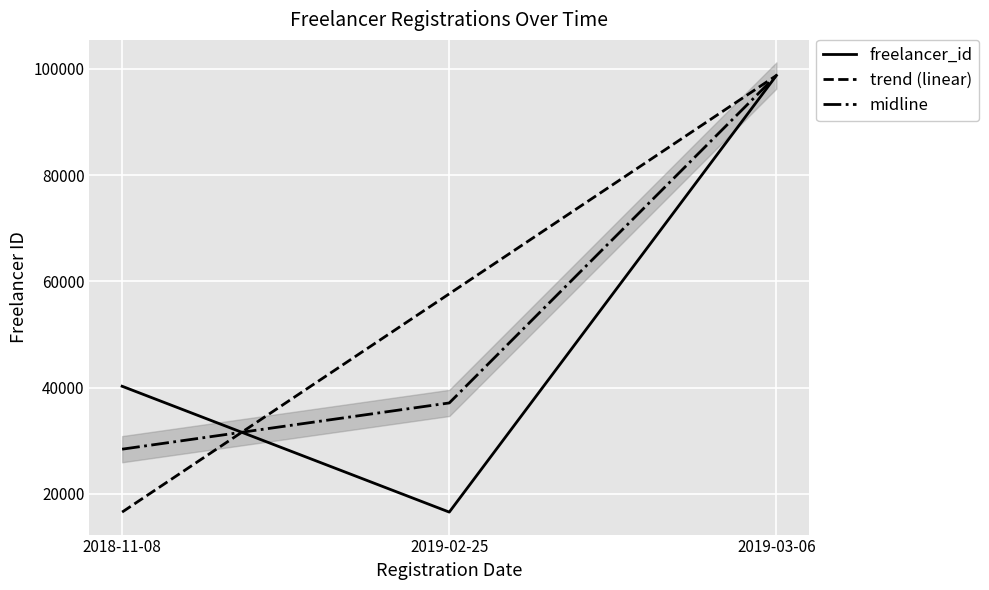

Which series has the widest spread of values?

freelancer_id